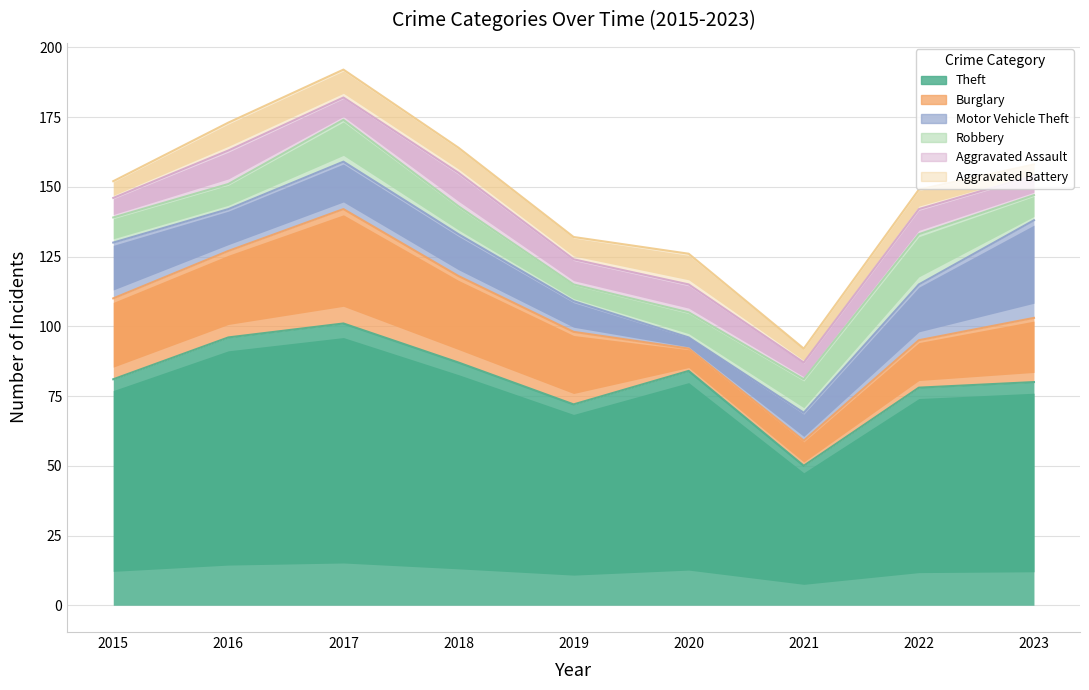

What is the value of the Motor Vehicle Theft point at the 3rd from the left?

17